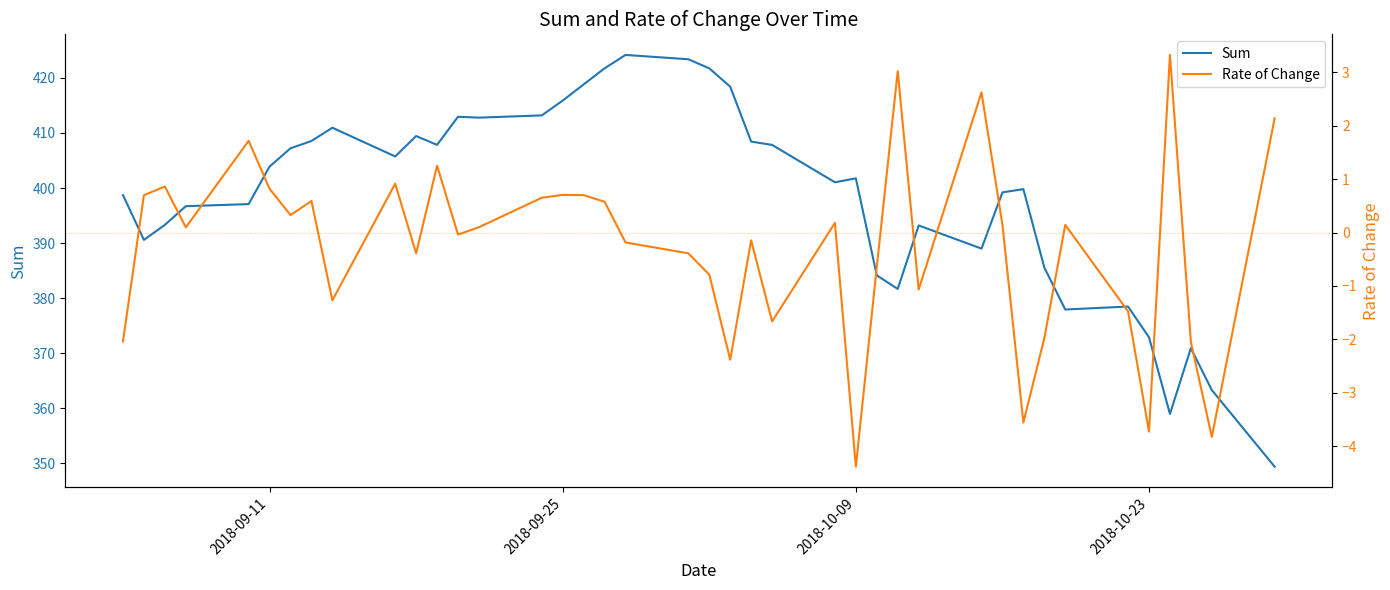

Which series has the widest spread of values?

Sum